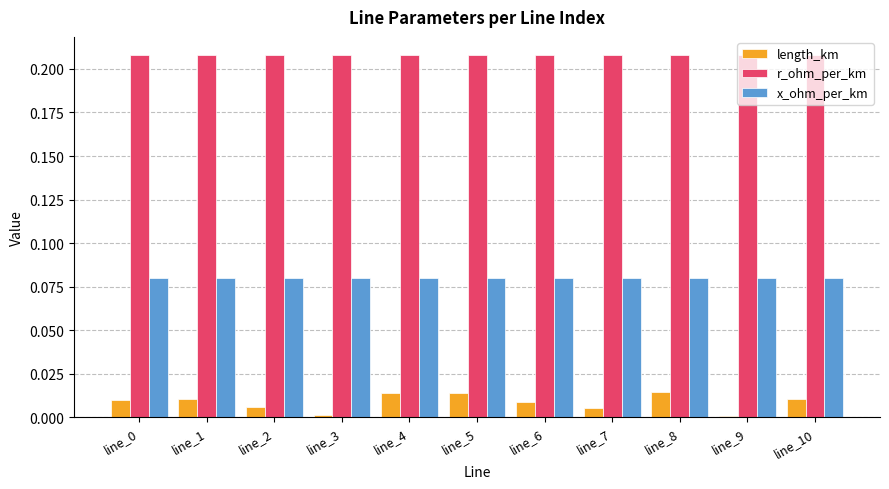

The value of r_ohm_per_km at line_8 is 0.4. True or false?

False